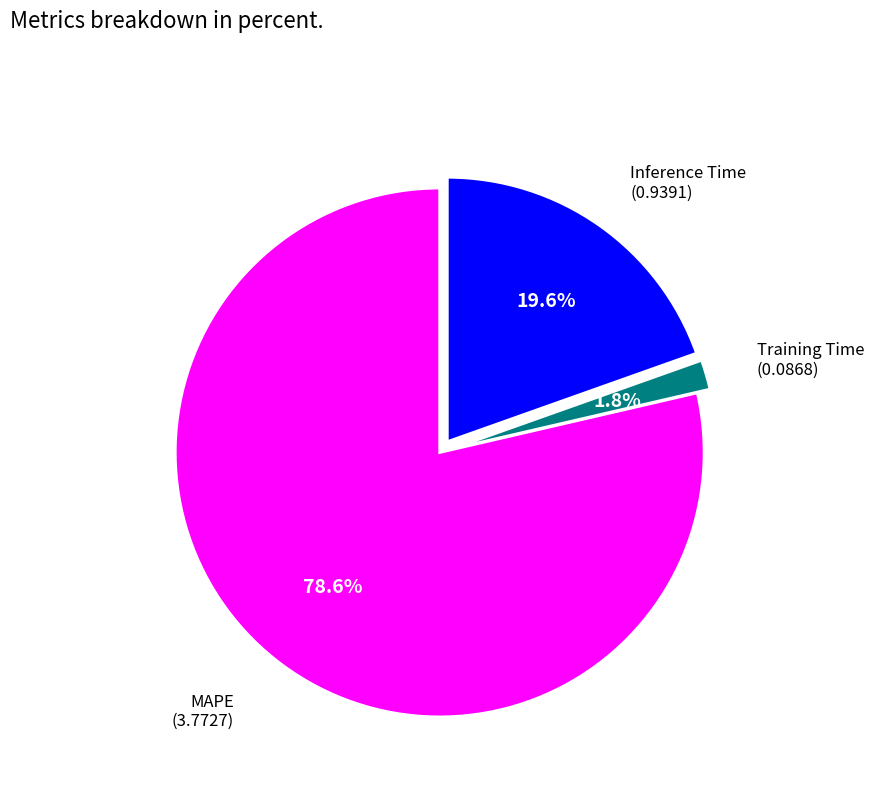

To the nearest percent, what is the average slice percentage?

33%